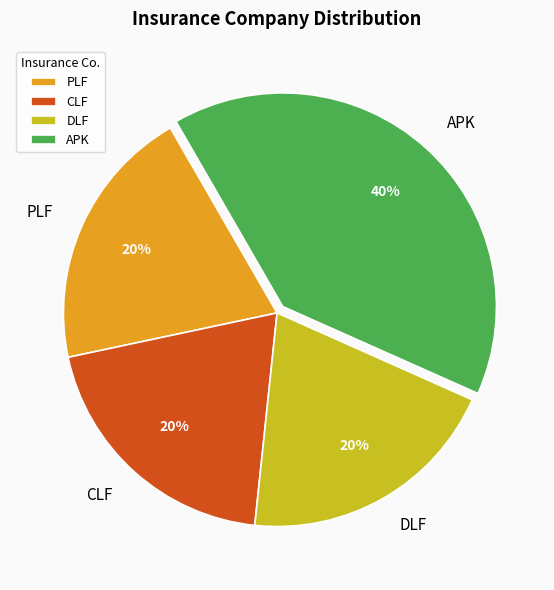

Count the number of slices in the pie.

4